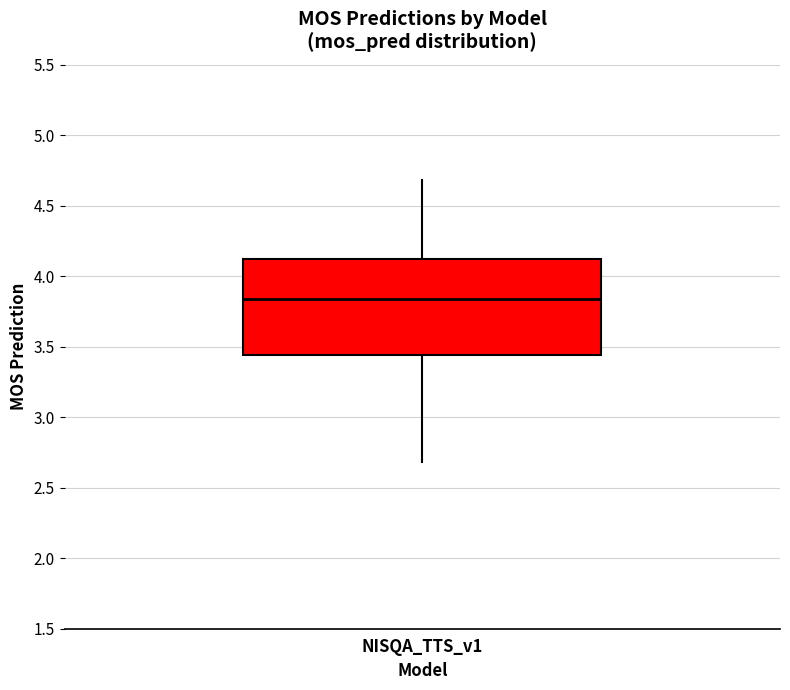

Where does the upper whisker of the box for NISQA_TTS_v1 end on the y-axis? The values are not printed on the chart, so give them approximately, as read against the axis.

4.70